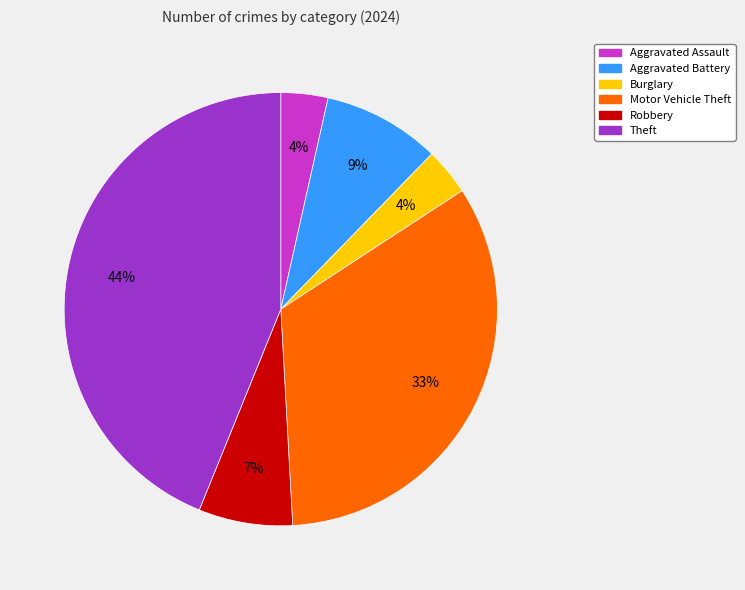

Count the number of slices in the pie.

6